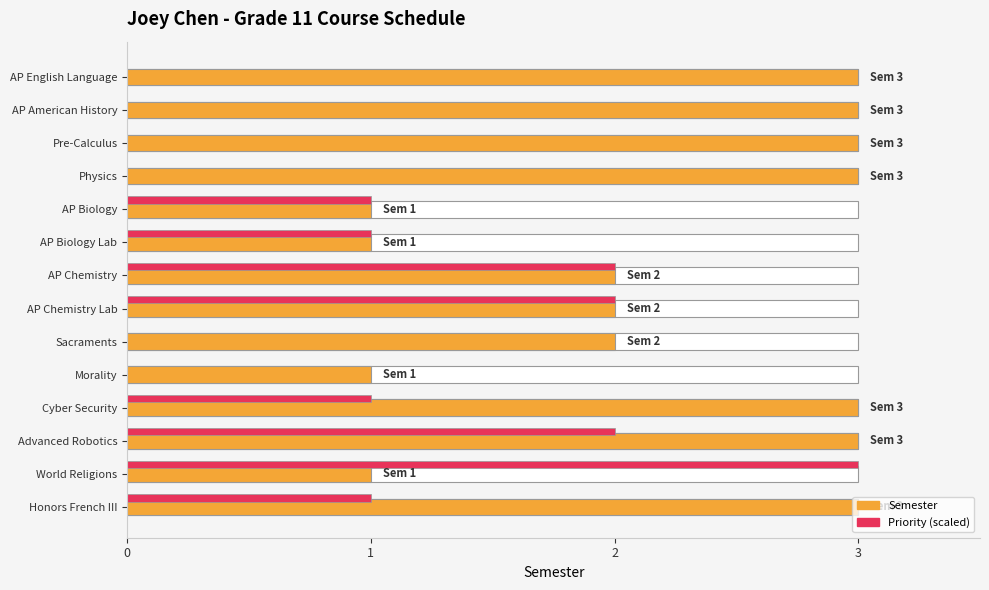

Reading right to left, what are all the values shown in this chart?

Semester: 3	1	3	3	1	2	2	2	1	1	3	3	3	3
Priority (scaled): 1	3	2	1	0	0	2	2	1	1	0	0	0	0